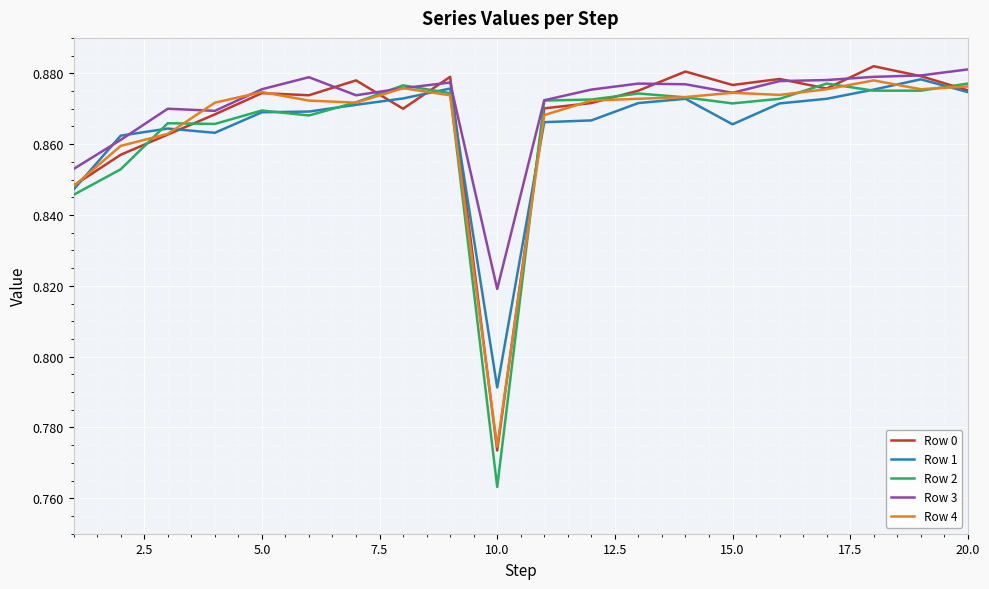

Which series has the widest spread of values?

Row 2